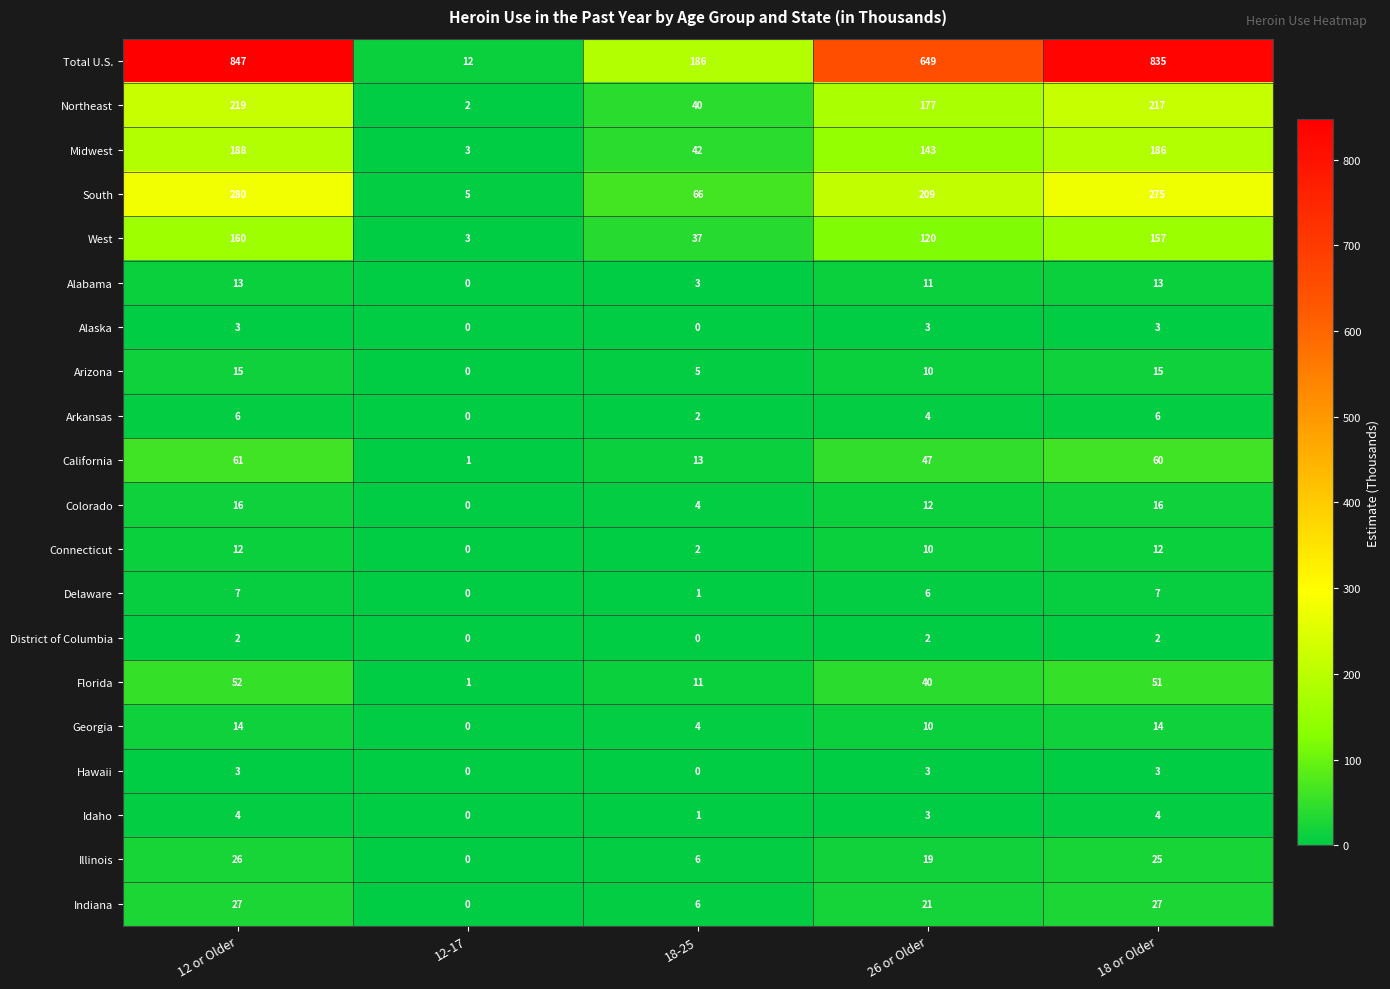

Which category has the highest value in the Florida series?

12 or Older